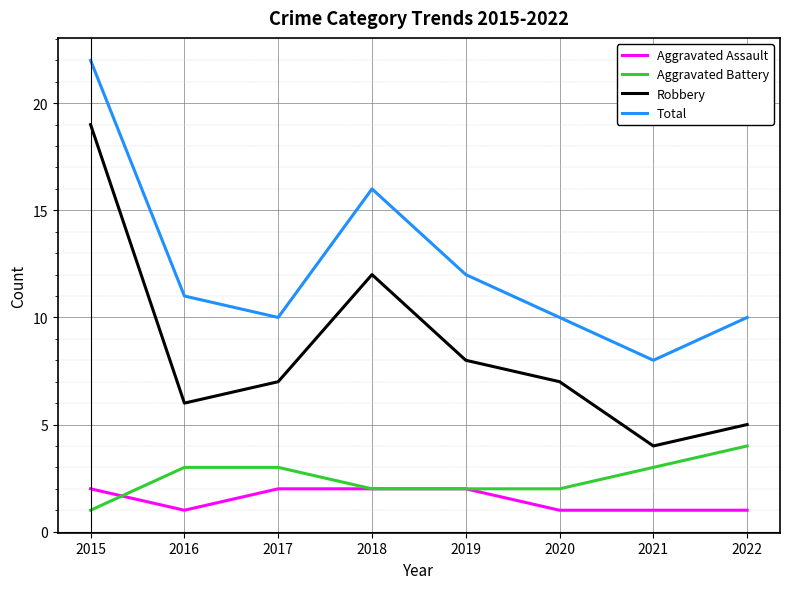

What is the maximum value shown in the chart?

22